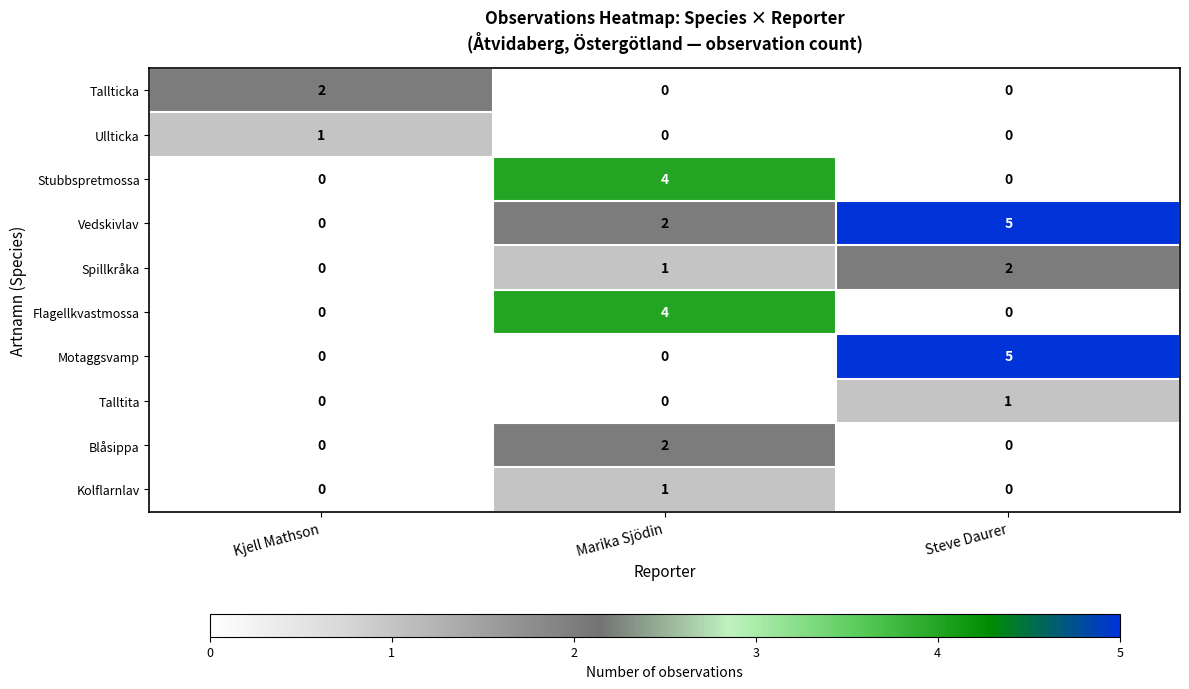

How many Ullticka values are between 0 and 1?

3